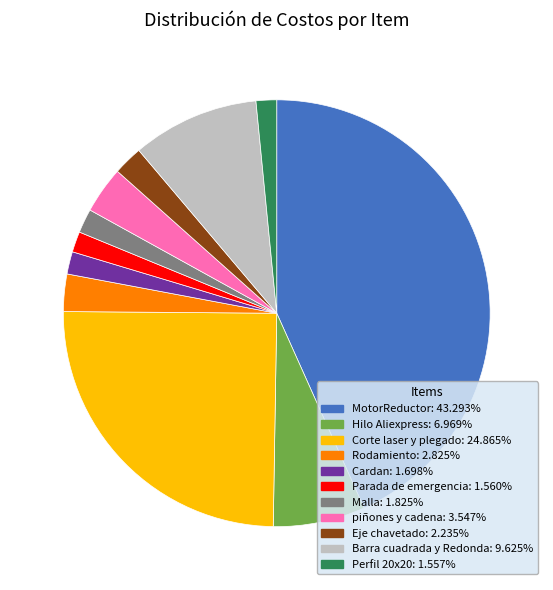

Which has a higher value, Rodamiento or Perfil 20x20?

Rodamiento